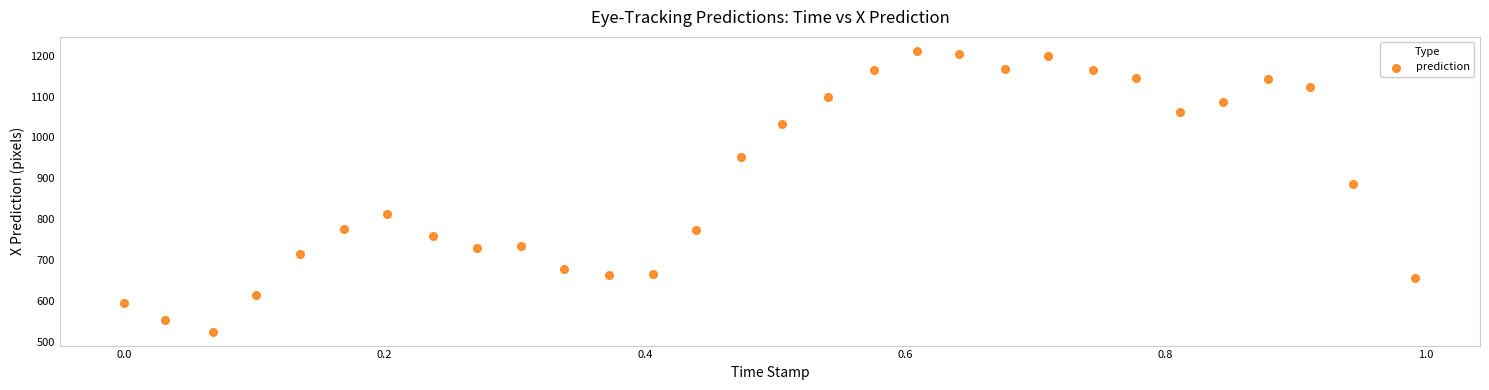

What Y value in the scatter plot is closest to 868?

885.2